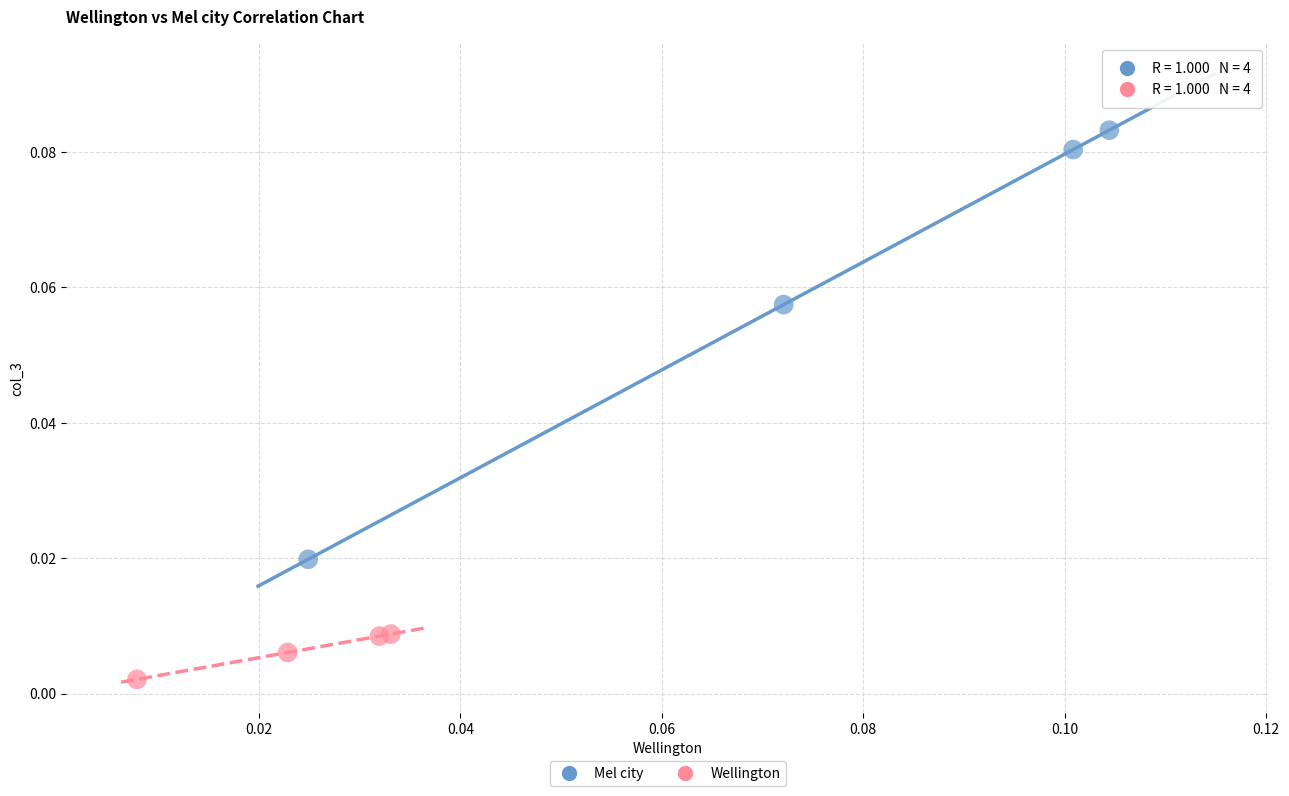

Which series reaches the minimum Y coordinate?

Wellington